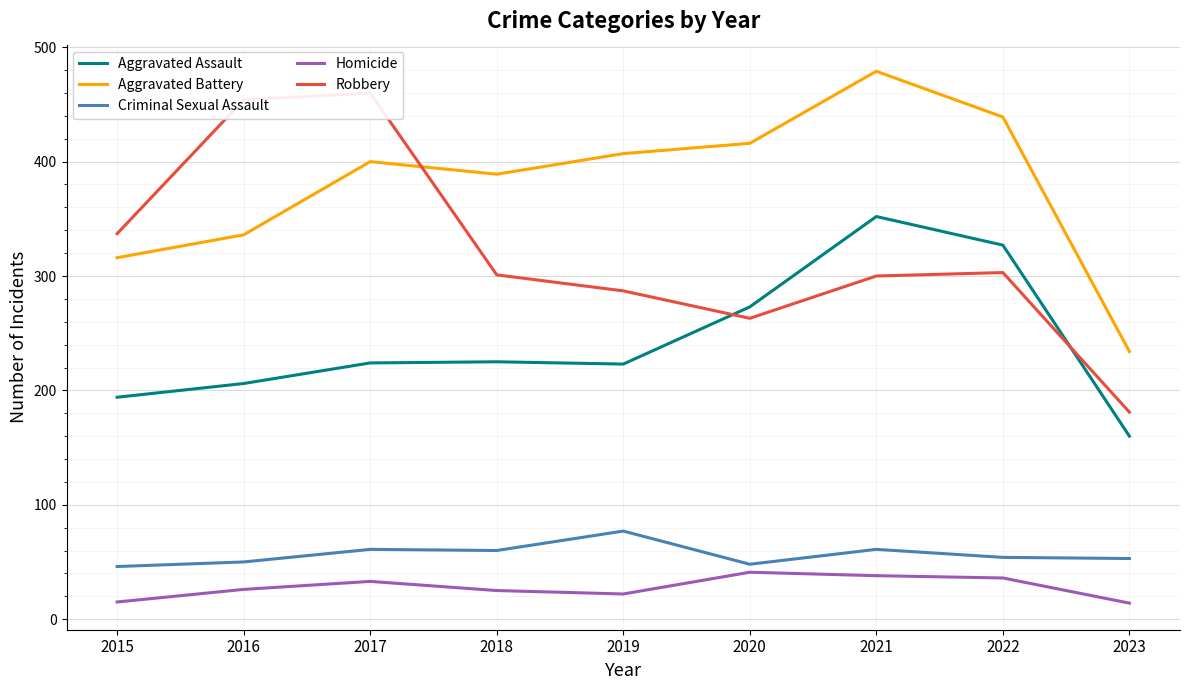

Reading left to right, extract all data points from this chart.

Aggravated Assault: 194	206	224	225	223	273	352	327	160
Aggravated Battery: 316	336	400	389	407	416	479	439	234
Criminal Sexual Assault: 46	50	61	60	77	48	61	54	53
Homicide: 15	26	33	25	22	41	38	36	14
Robbery: 337	454	460	301	287	263	300	303	181